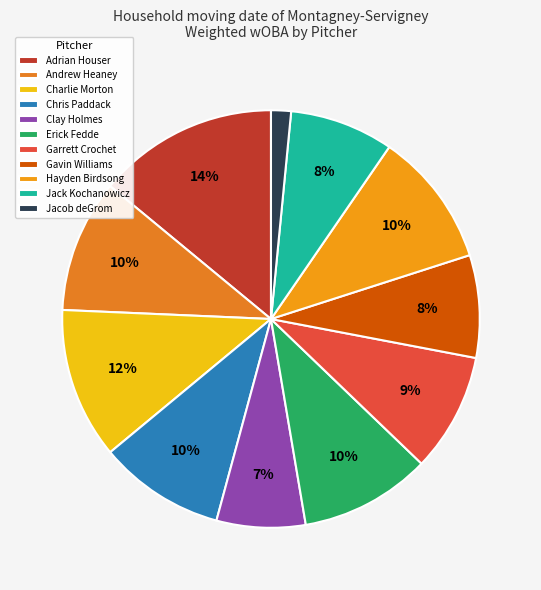

Is there a majority slice in this chart?

No